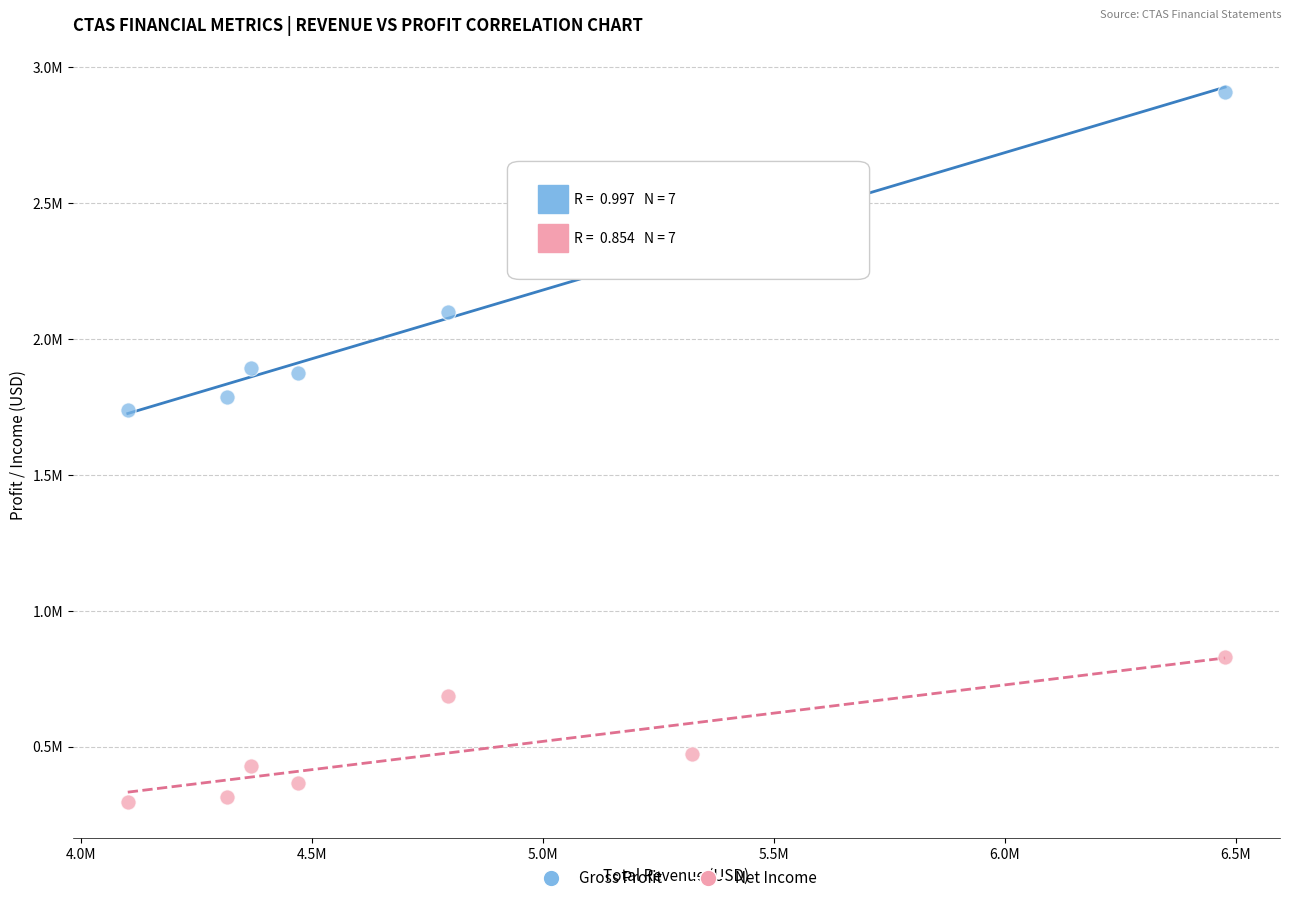

What are all the series names shown in the legend?

Gross Profit, Net Income